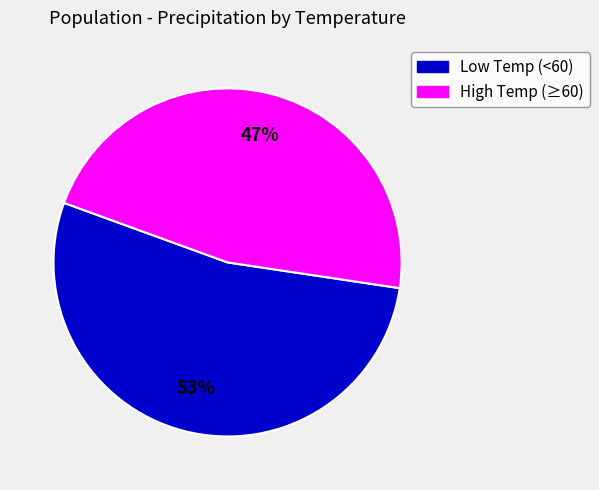

Which category has the biggest portion of the pie?

Low Temp (<60)